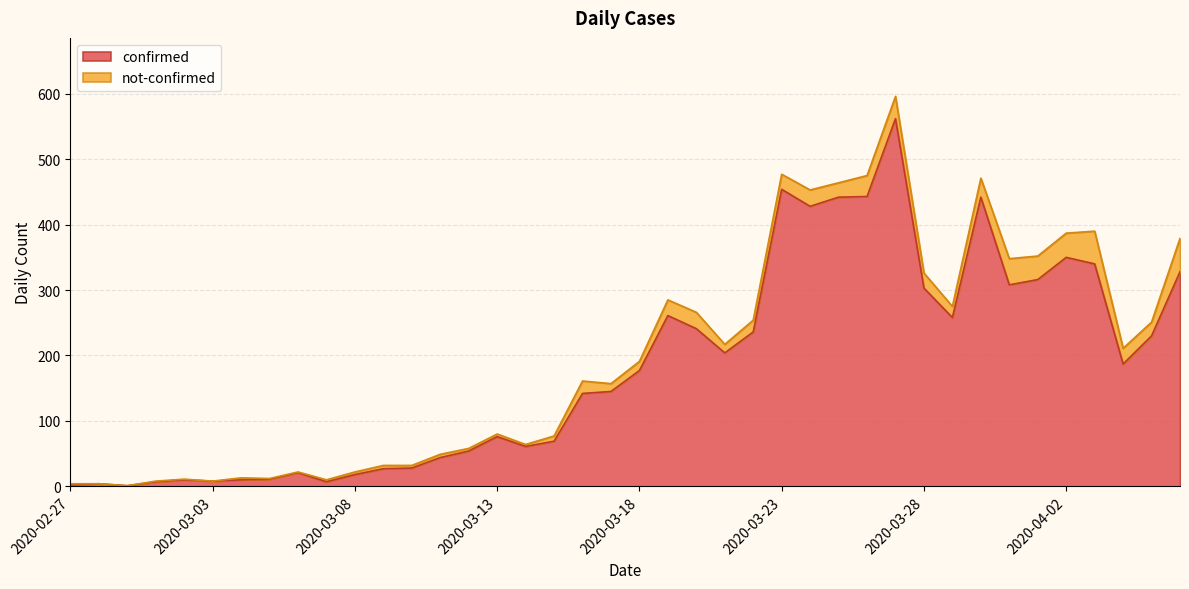

How many values are below 177?

20